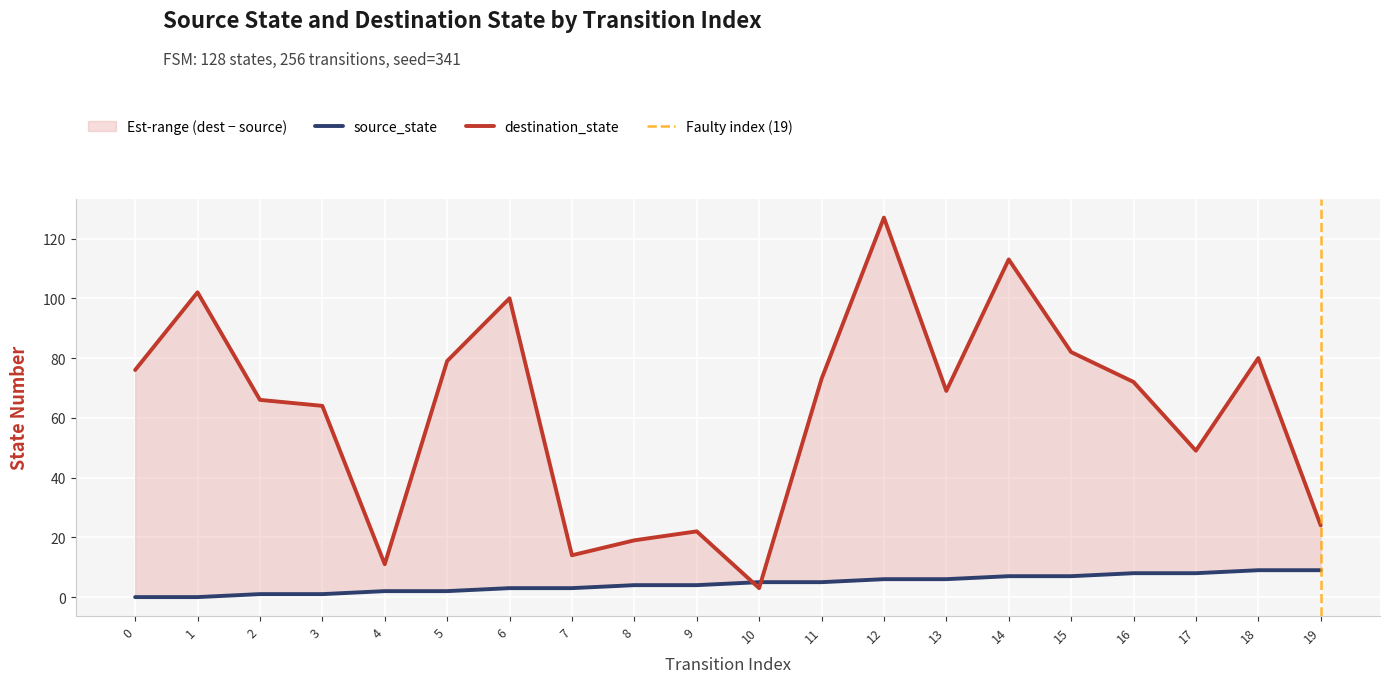

True or false: source_state has more than 0 interior local peaks.

False